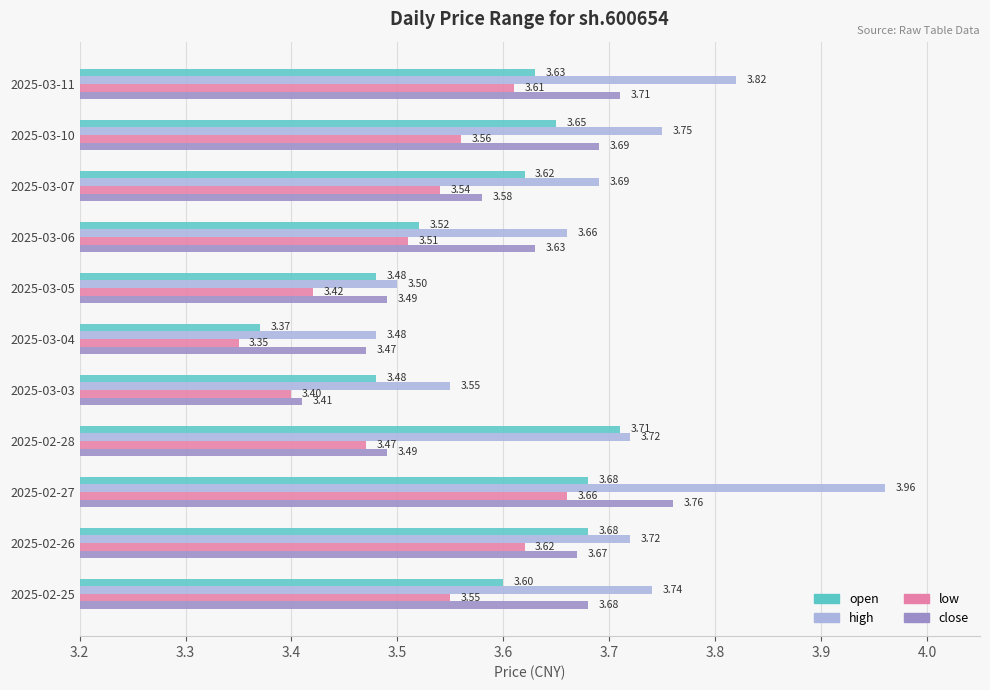

Which series has the largest range (max minus min)?

high